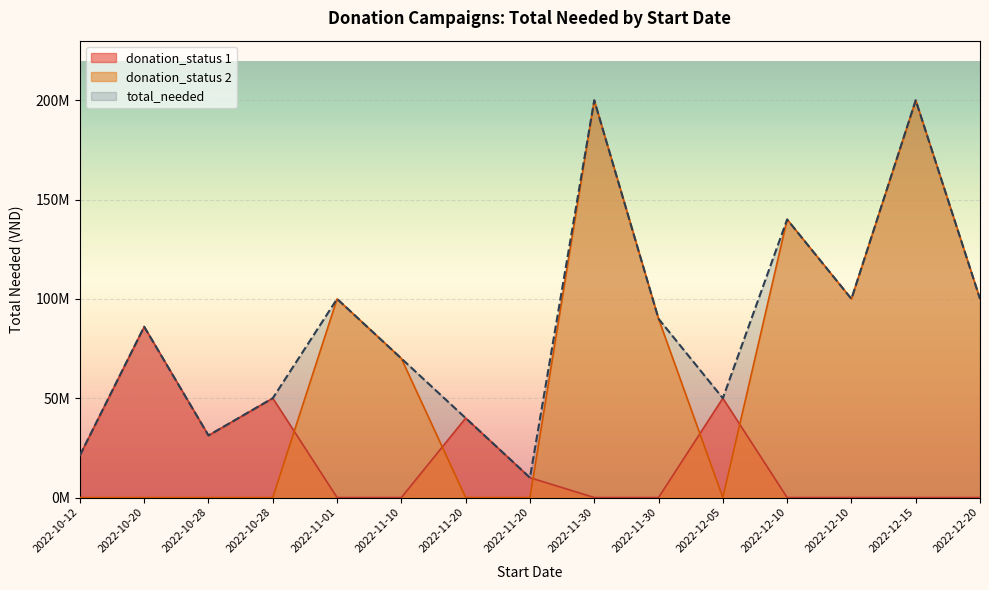

Reading left to right, what are all the values shown in this chart?

total_needed: 2022-10-12=21212120	2022-10-20=86000000	2022-10-28=31250000	2022-10-28=50000000	2022-11-01=100000000	2022-11-10=70000000	2022-11-20=40000000	2022-11-20=10000000	2022-11-30=200000000	2022-11-30=90000000	2022-12-05=50000000	2022-12-10=140000000	2022-12-10=100000000	2022-12-15=200000000	2022-12-20=100000000
donation_status_1: 2022-10-12=21212120	2022-10-20=86000000	2022-10-28=31250000	2022-10-28=50000000	2022-11-01=0	2022-11-10=0	2022-11-20=40000000	2022-11-20=10000000	2022-11-30=0	2022-11-30=0	2022-12-05=50000000	2022-12-10=0	2022-12-10=0	2022-12-15=0	2022-12-20=0
donation_status_2: 2022-10-12=0	2022-10-20=0	2022-10-28=0	2022-10-28=0	2022-11-01=100000000	2022-11-10=70000000	2022-11-20=0	2022-11-20=0	2022-11-30=200000000	2022-11-30=90000000	2022-12-05=0	2022-12-10=140000000	2022-12-10=100000000	2022-12-15=200000000	2022-12-20=100000000